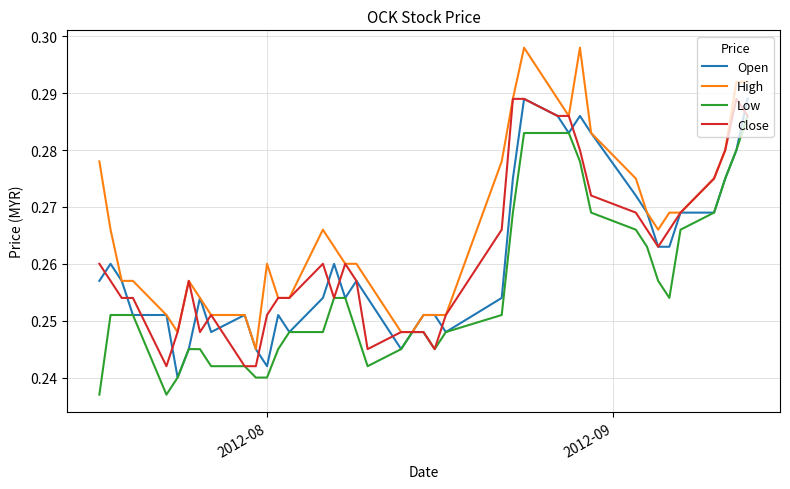

Which series has the widest spread of values?

High